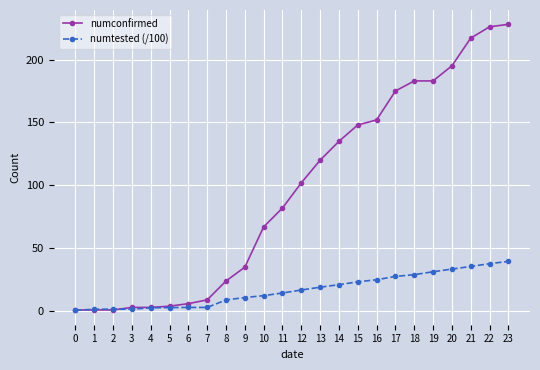

After their last crossing, which series has the higher values: numconfirmed or numtested (/100)?

numconfirmed